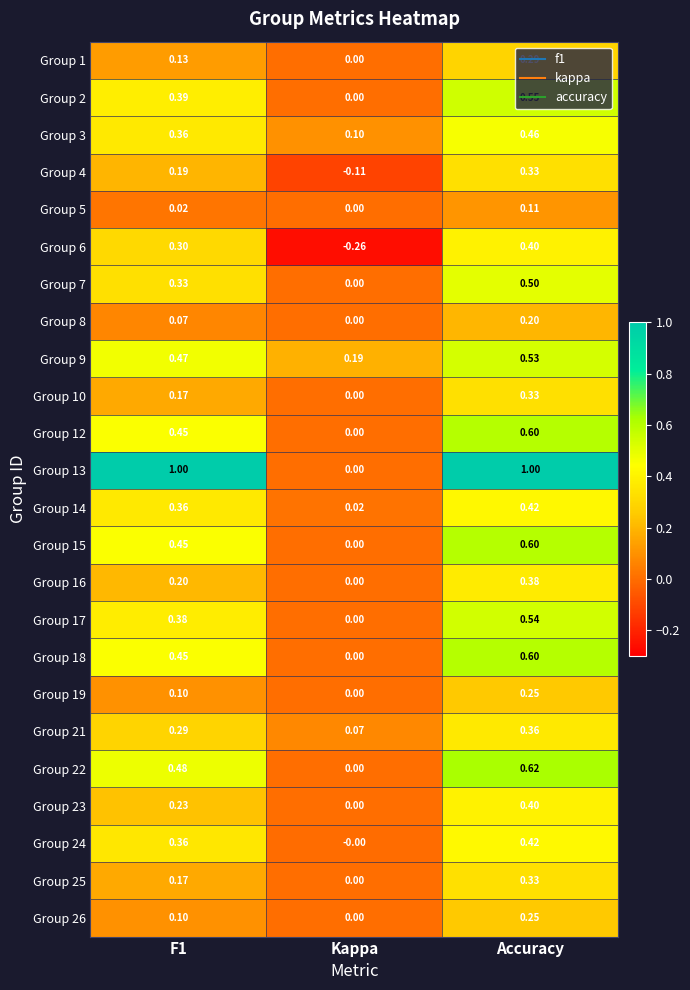

Which category has the lowest value across all series?

Kappa